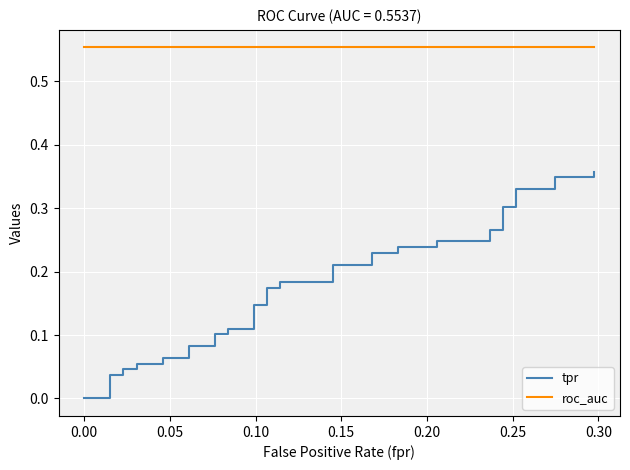

Count the number of data series in this chart.

2